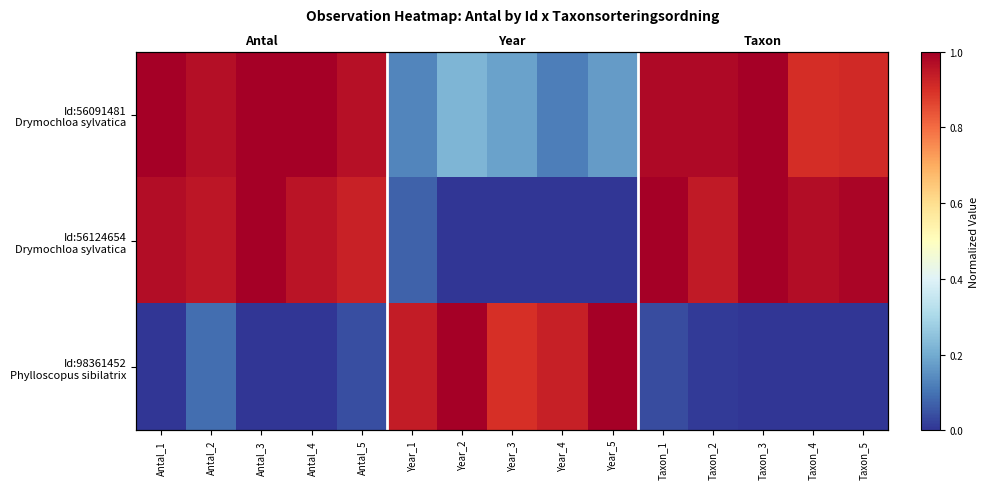

Which category has the lowest value across all series?

Year_2